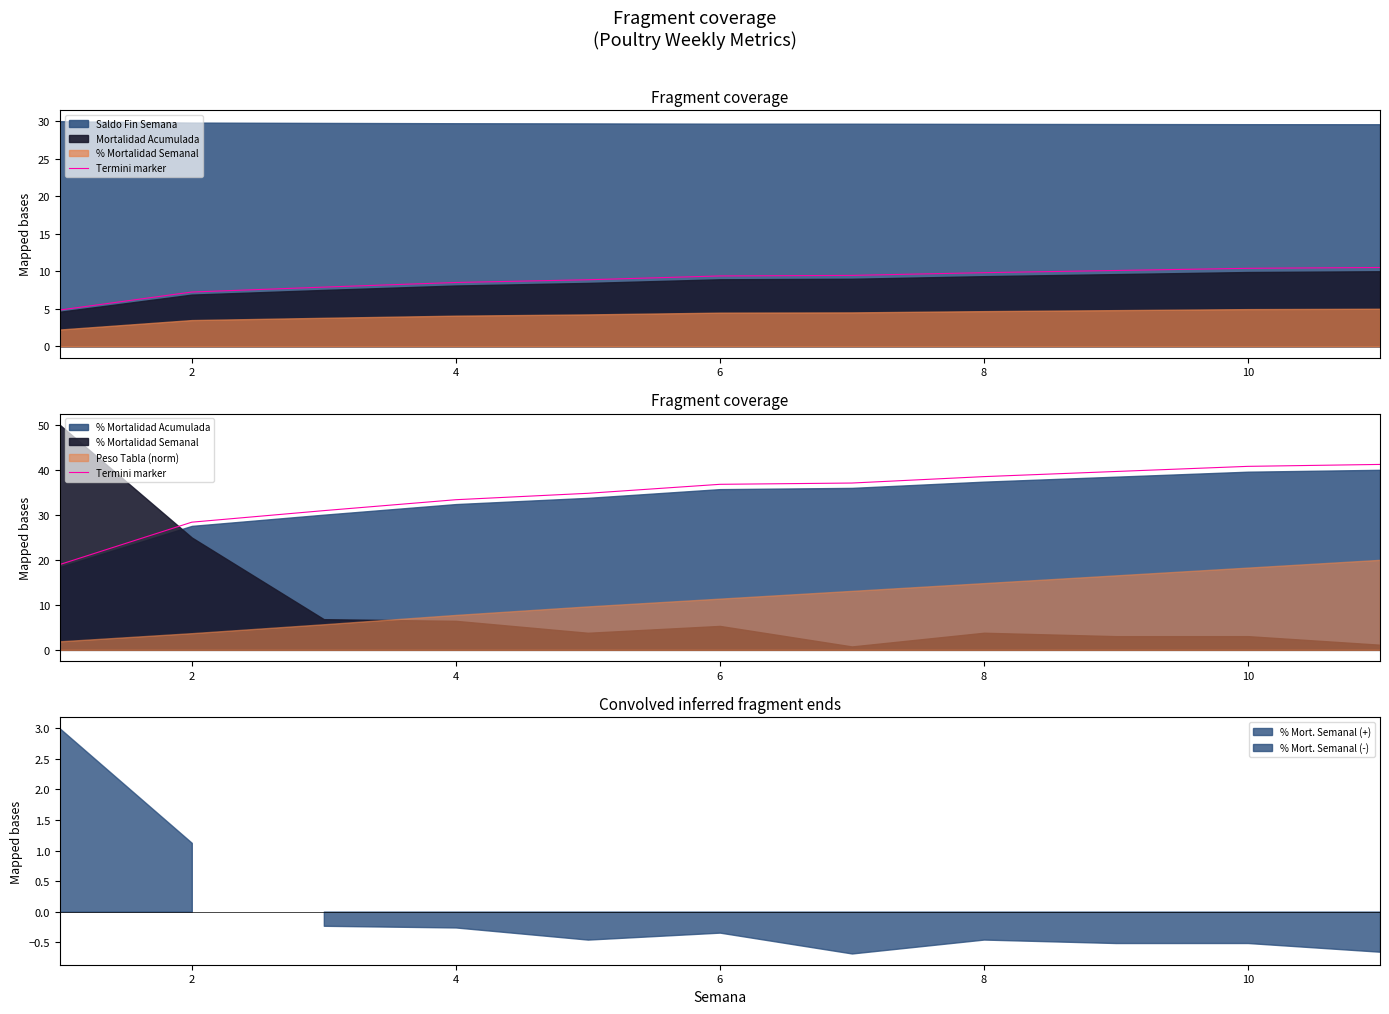

True or false: there are more than 0 points higher than both neighbors.

False